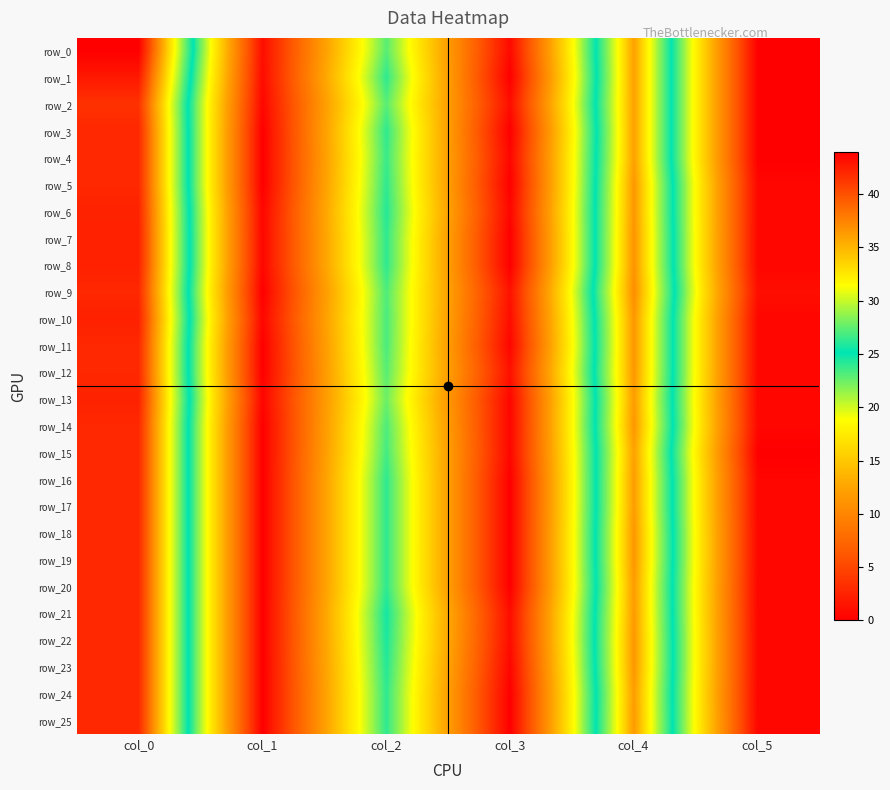

Reading left to right, what are all the values shown in this chart?

row_0: 44.0	1.0	23.0	0.7	36.0	0.0
row_1: 42.8	0.8	24.0	0.0	36.0	0.0
row_2: 41.5	0.5	23.0	1.0	36.0	0.0
row_3: 42.0	0.0	24.0	0.0	36.0	0.0
row_4: 42.0	0.0	23.8	0.4	36.0	0.0
row_5: 42.0	0.0	24.0	0.0	36.5	0.5
row_6: 42.2	0.4	24.2	0.4	36.5	0.5
row_7: 42.3	0.5	24.0	0.0	36.7	0.5
row_8: 42.3	0.5	24.0	0.0	36.7	0.5
row_9: 42.0	0.0	23.2	1.3	37.0	1.0
row_10: 42.3	0.5	23.3	0.9	36.5	0.5
row_11: 42.0	0.0	23.3	0.5	36.5	0.5
row_12: 42.0	0.0	23.0	1.2	36.5	0.5
row_13: 42.2	0.4	22.5	0.5	36.2	0.4
row_14: 42.0	0.0	23.2	0.4	36.5	0.5
row_15: 42.0	0.0	23.5	0.5	36.0	0.0
row_16: 42.0	0.0	24.0	0.0	36.2	0.4
row_17: 42.0	0.0	24.0	0.0	36.2	0.4
row_18: 42.0	0.0	24.0	0.0	36.5	0.5
row_19: 42.0	0.0	24.0	0.0	36.5	0.5
row_20: 42.0	0.0	24.0	0.0	36.2	0.4
row_21: 42.0	0.0	24.7	0.9	36.3	0.5
row_22: 42.0	0.0	24.5	0.9	36.5	0.5
row_23: 42.0	0.0	24.2	0.4	36.5	0.5
row_24: 42.0	0.0	24.0	0.0	36.2	0.4
row_25: 42.0	0.0	24.0	0.0	36.3	0.5